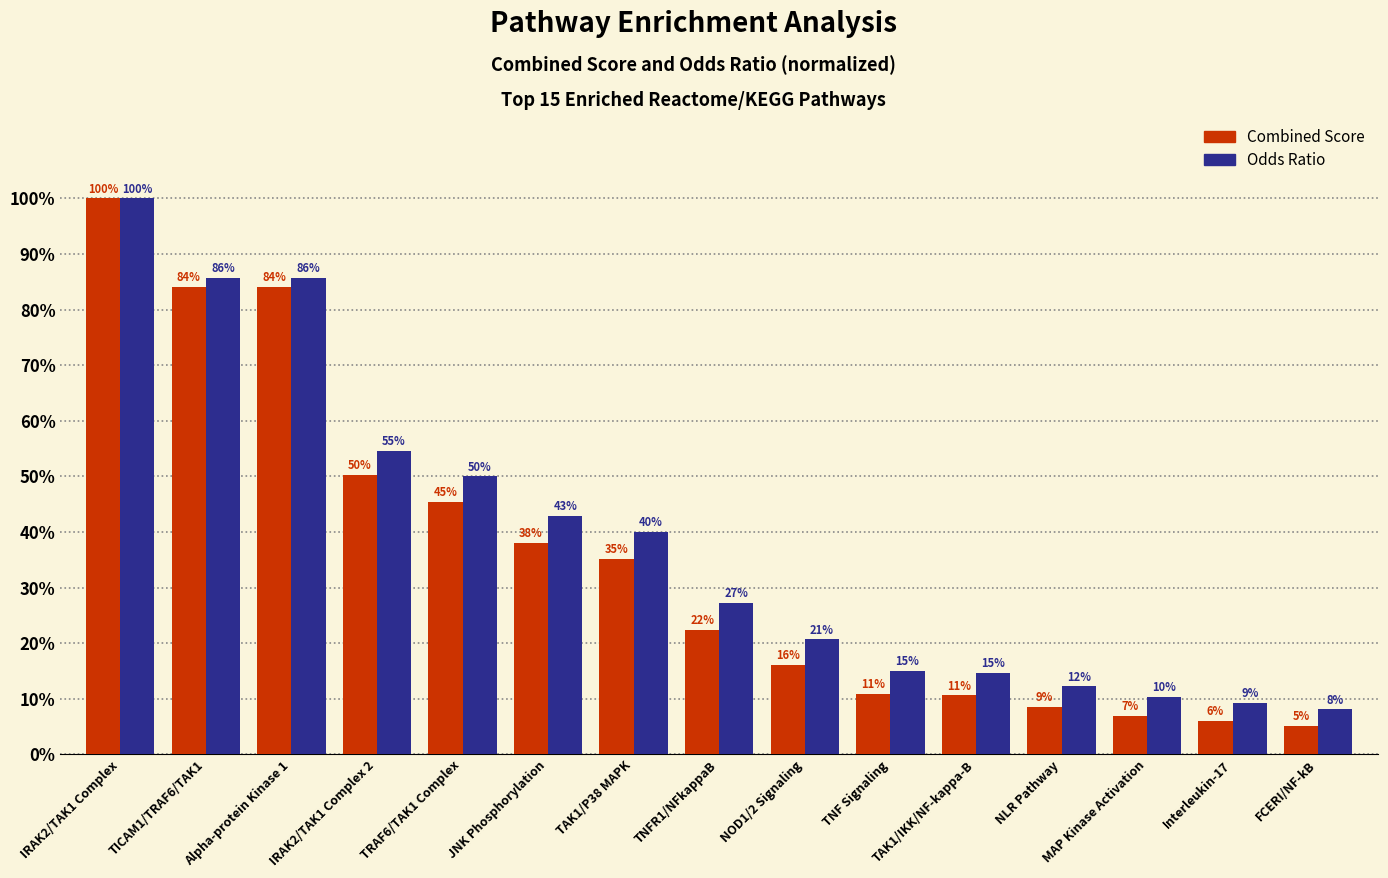

How many bars are there in total?

30